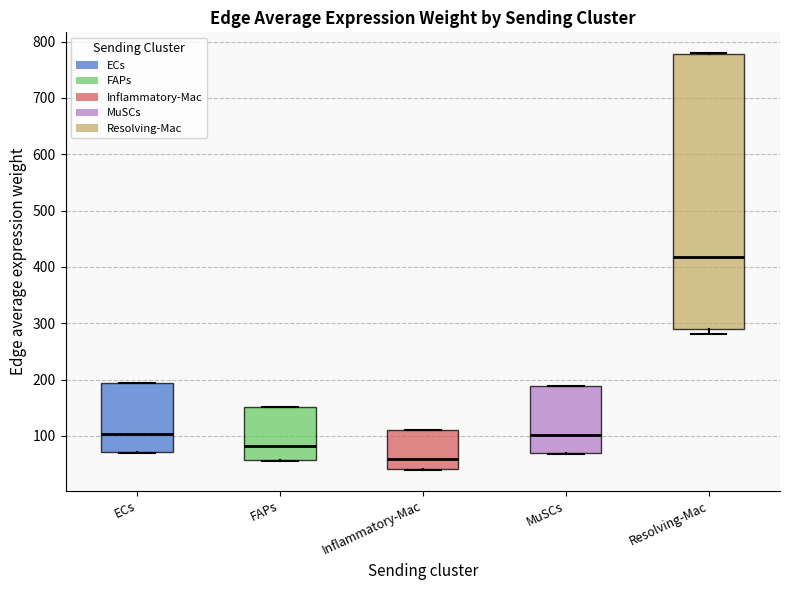

Which box is the tallest, from its lower edge to its upper edge?

Resolving-Mac